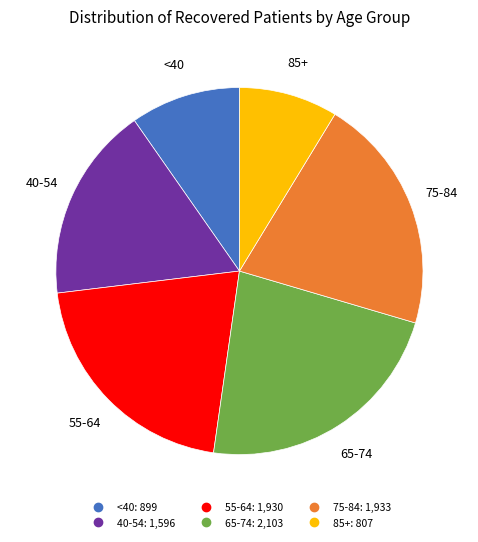

How many segments does this pie chart have?

6